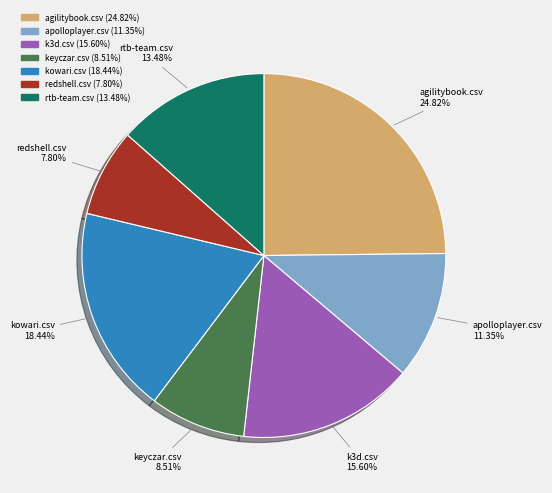

Rank the categories by value from lowest to highest.

redshell.csv, keyczar.csv, apolloplayer.csv, rtb-team.csv, k3d.csv, kowari.csv, agilitybook.csv